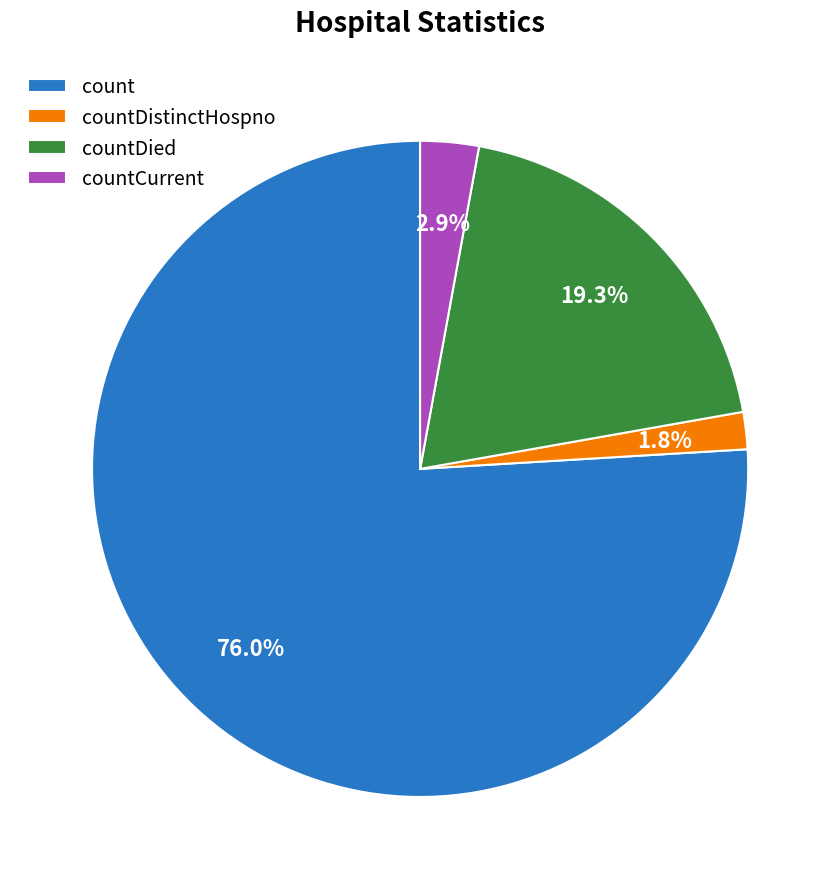

Does count account for over 50% of the chart?

Yes